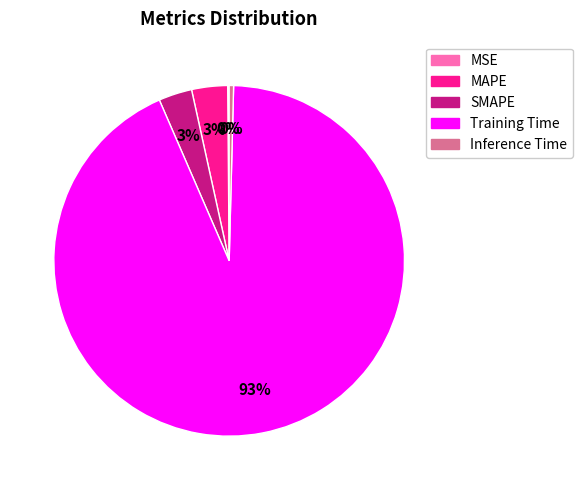

To the nearest percent, what percentage of the pie is MAPE?

3%